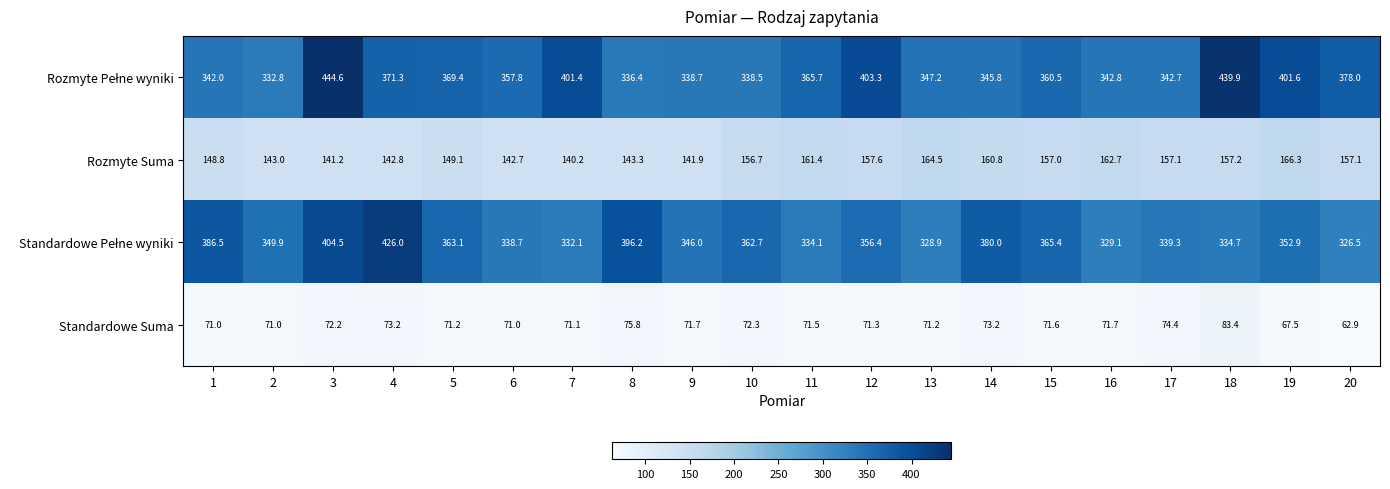

Is it true that Standardowe Suma equals 72.3 at 10?

True